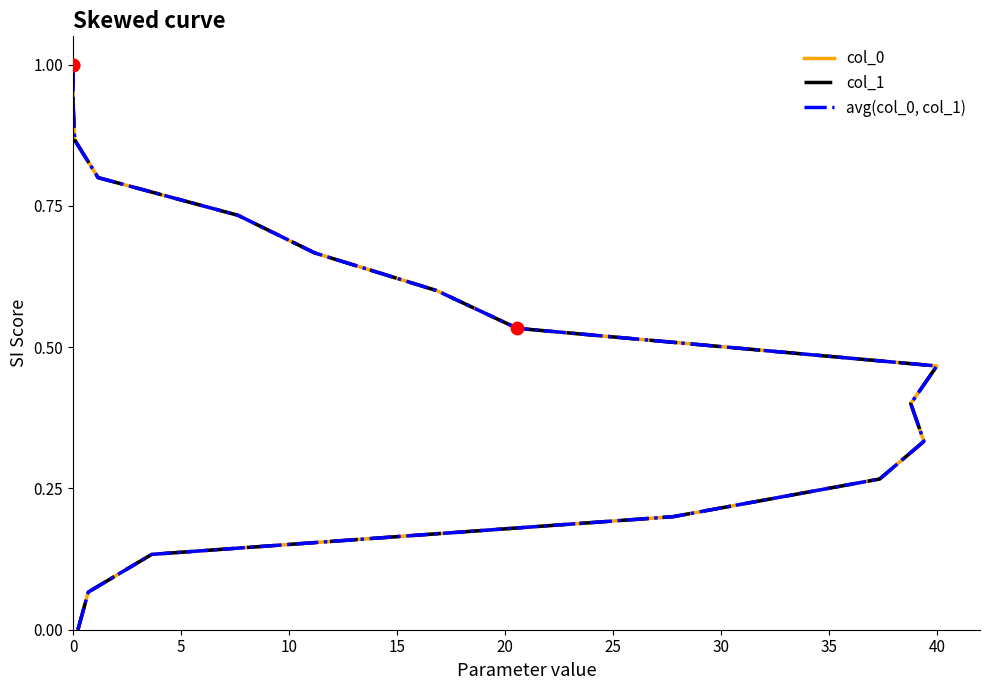

Which series reaches the maximum Y coordinate?

col_0